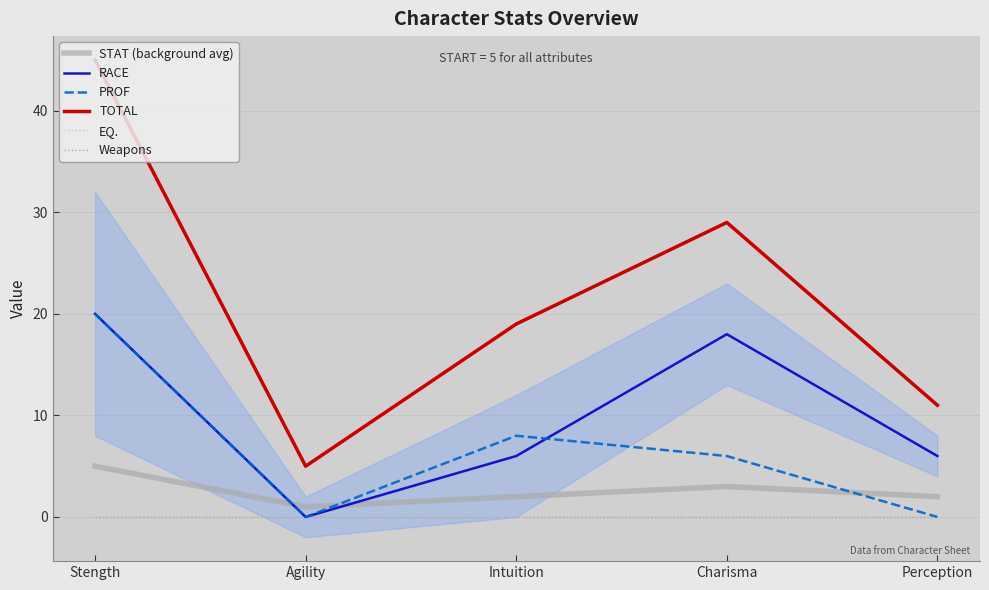

Is this an area chart (filled region under the line)?

No